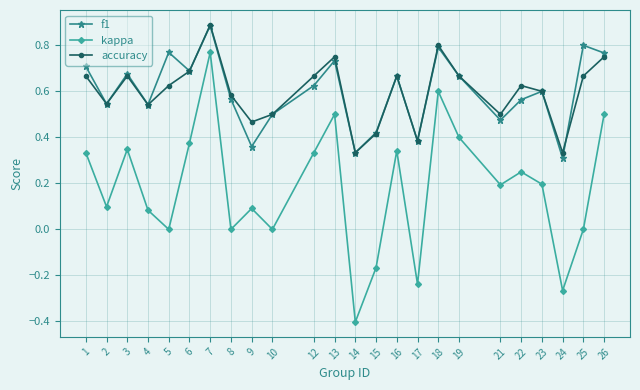

True or false: kappa and f1 cross at least once.

False